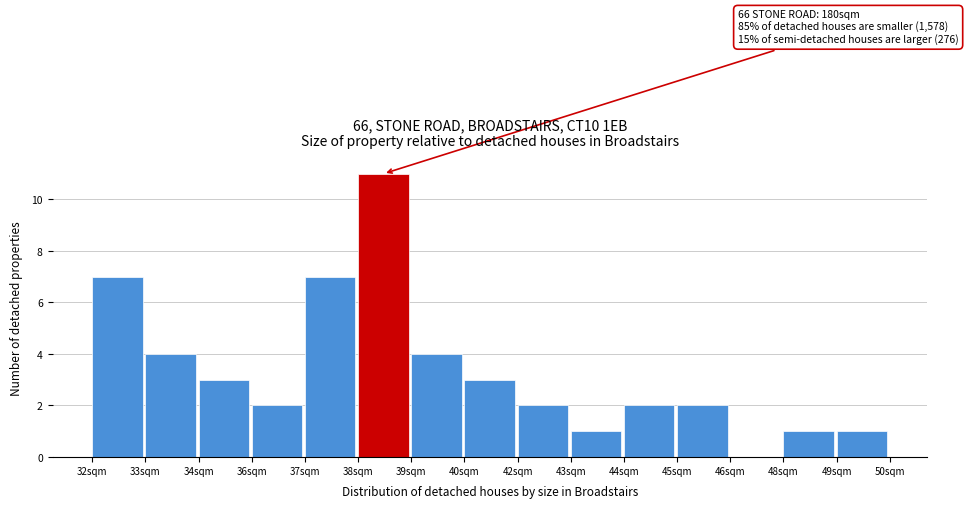

Reading left to right, what are all the values shown in this chart?

32sqm=7	33sqm=4	34sqm=3	36sqm=2	37sqm=7	38sqm=11	39sqm=4	40sqm=3	42sqm=2	43sqm=1	44sqm=2	45sqm=2	46sqm=0	48sqm=1	49sqm=1